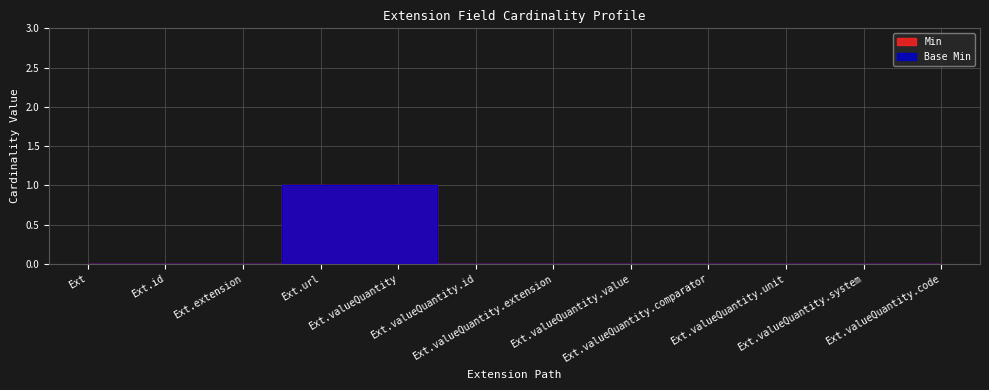

How many Min values are between 0 and 1?

12